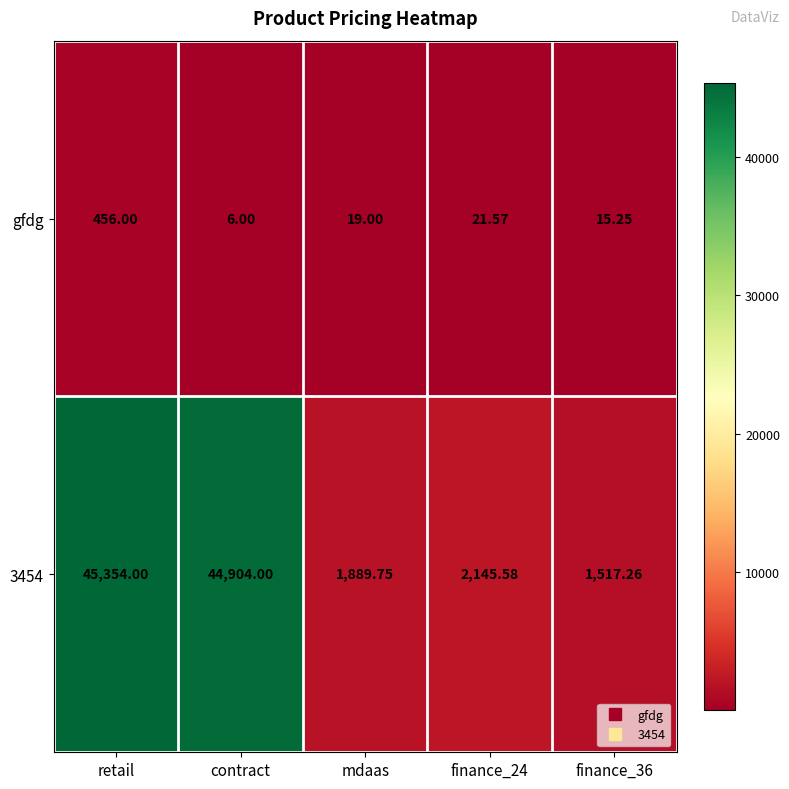

At contract, list the series in order from smallest to largest.

gfdg, 3454